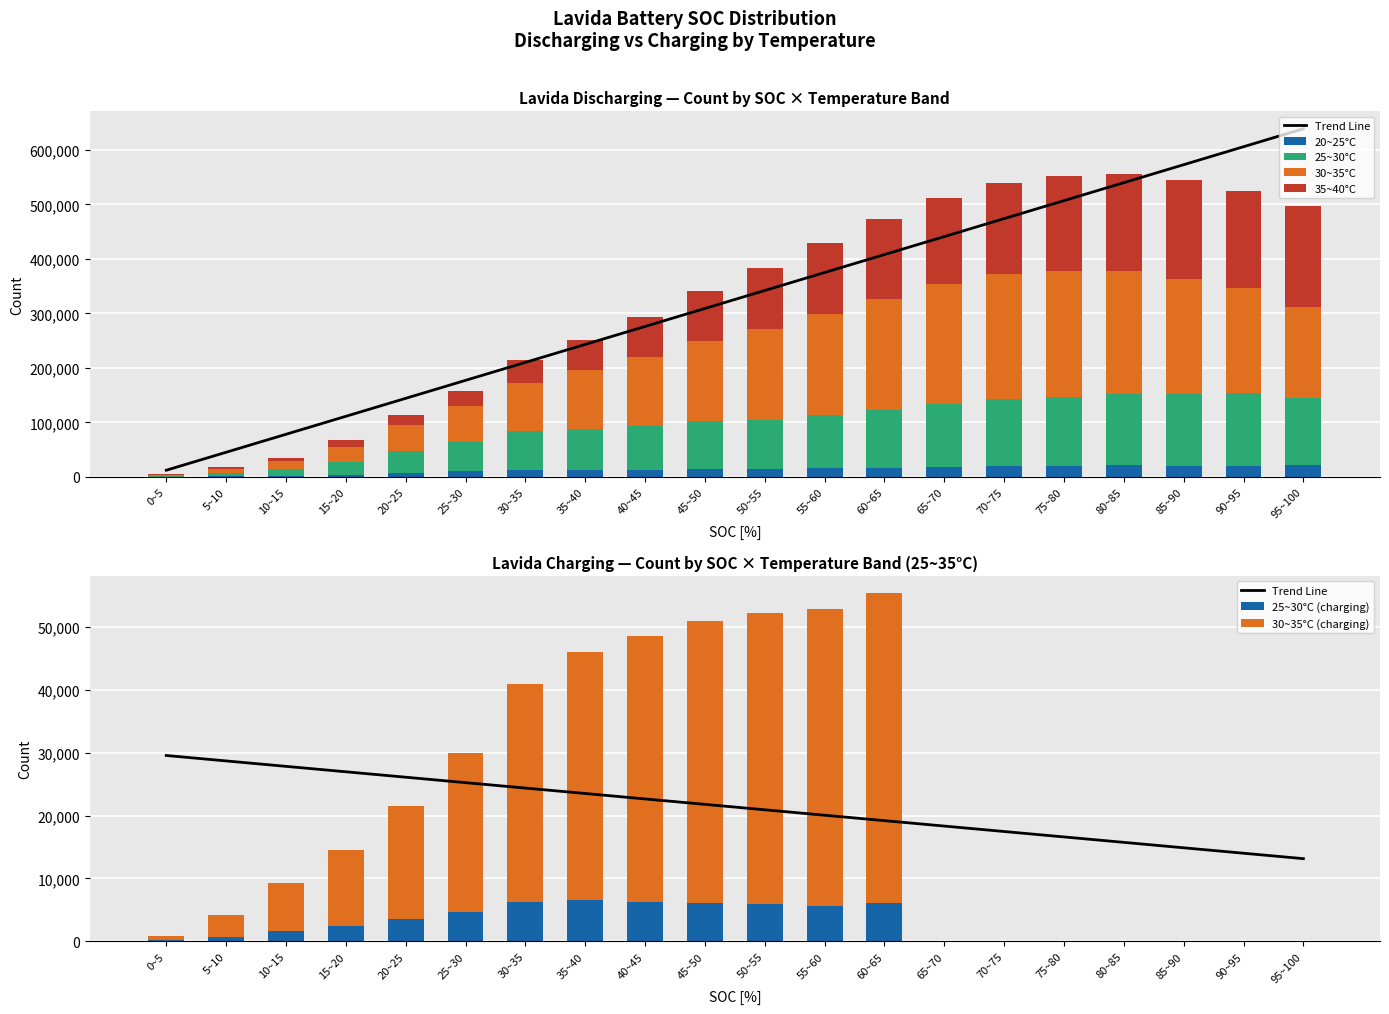

At which category does the chart reach its minimum across all series?

65~70